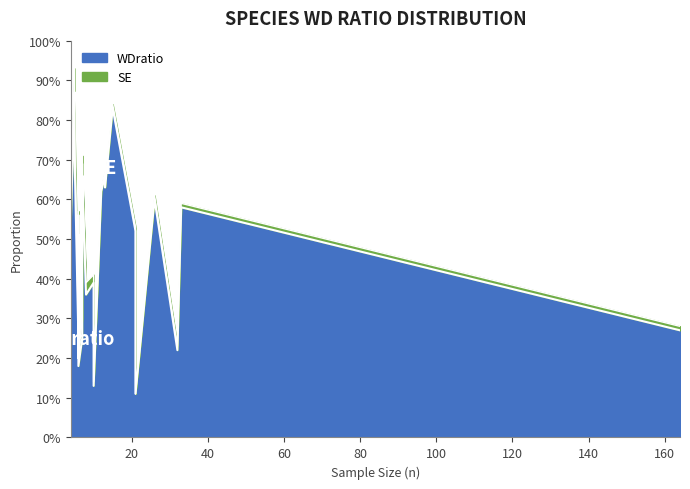

How many positive values does the SE series have?

29